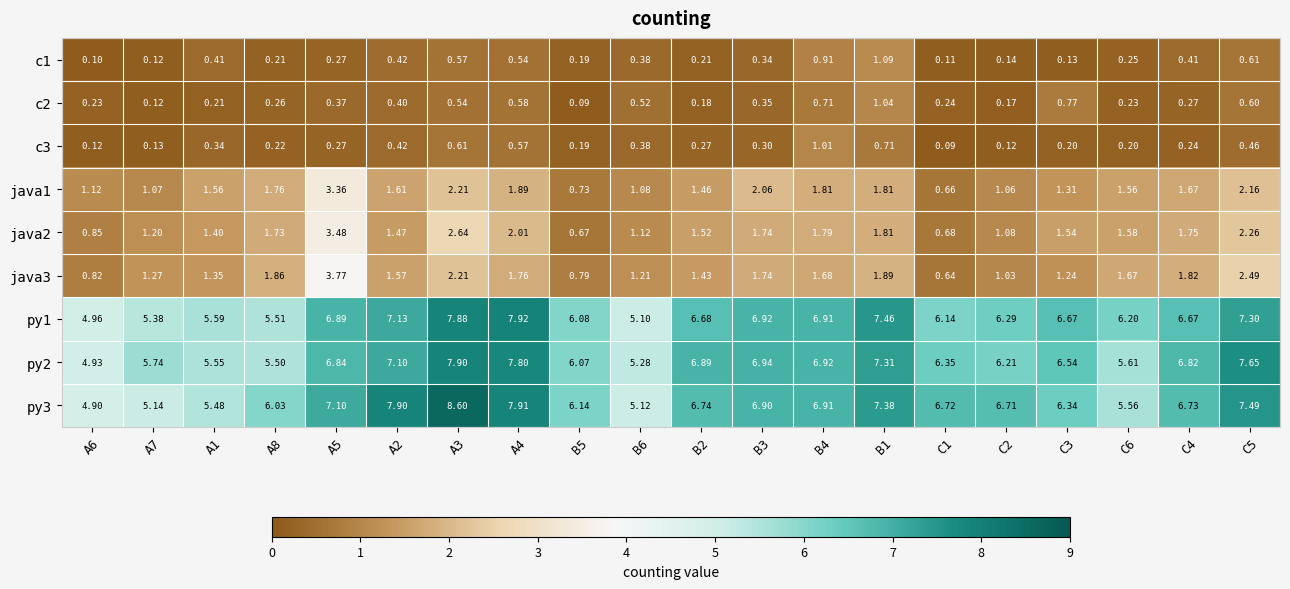

Is the value of java3 at B6 greater than the value of java1 at A7?

Yes